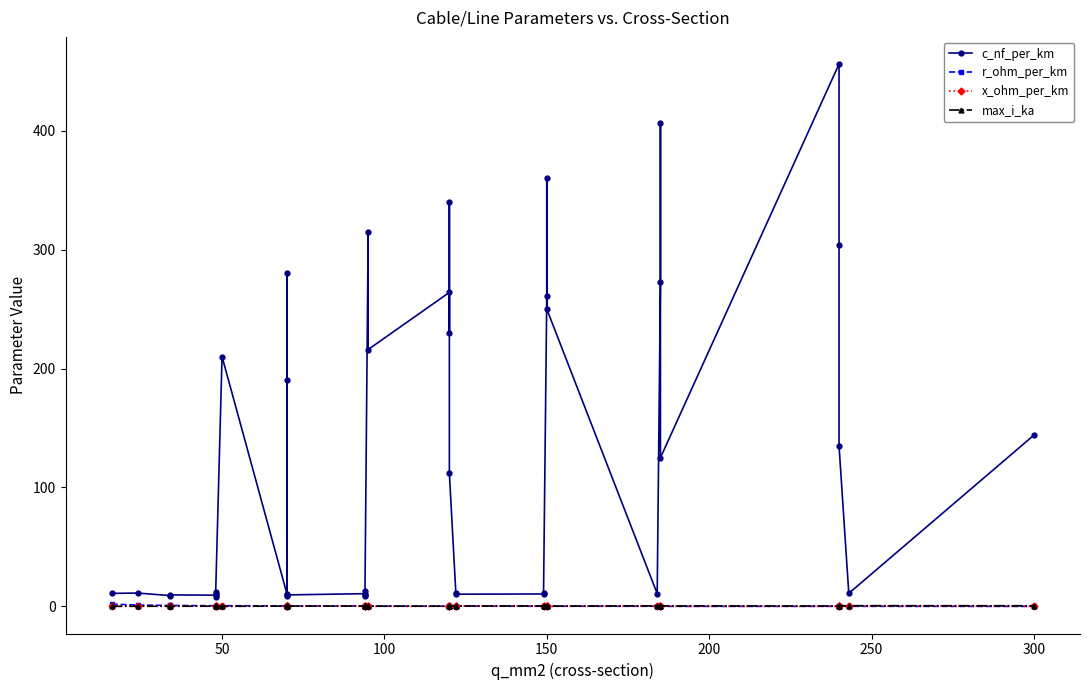

What is the total value across all series at 200?

10.7